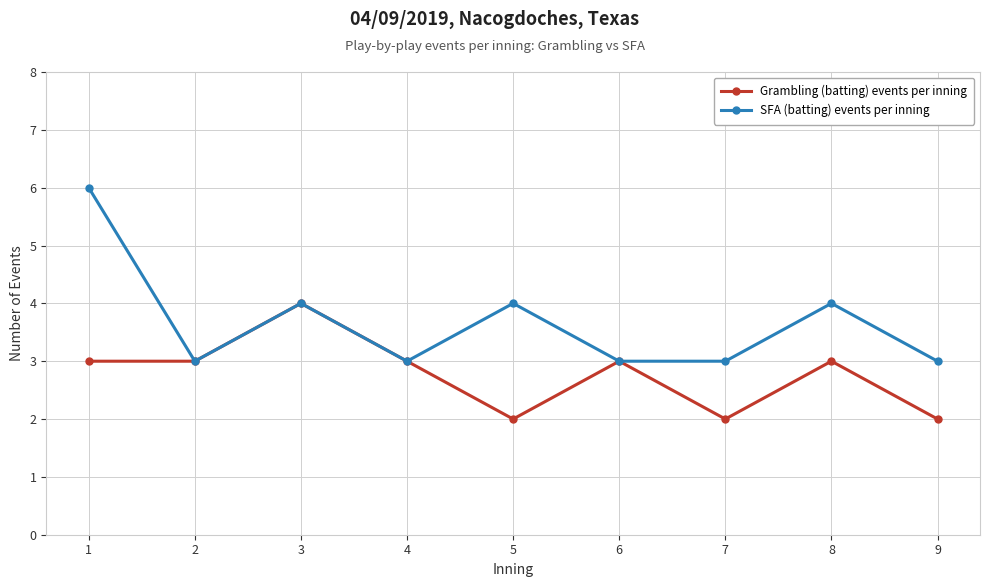

At which category does SFA (batting) events per inning reach its first local peak?

3